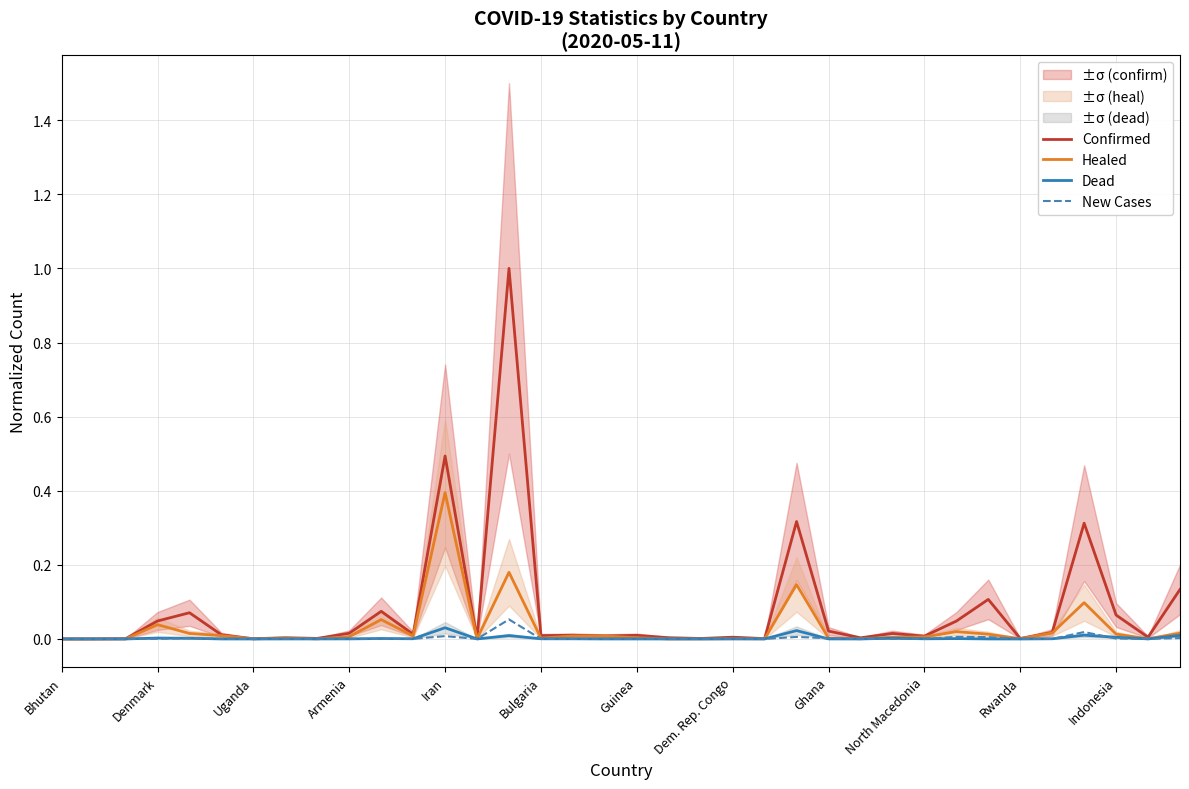

In Dead, how many points are lower than both neighbors (excluding endpoints)?

10